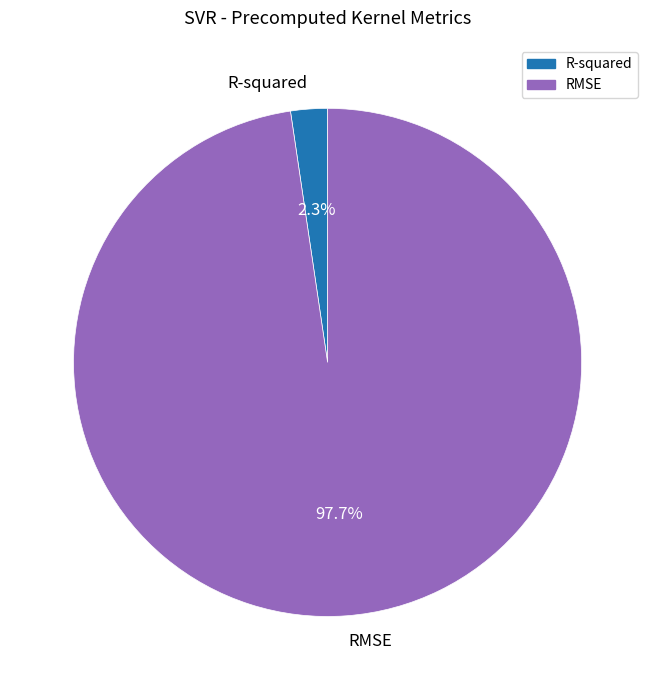

Which slice is the smallest?

R-squared